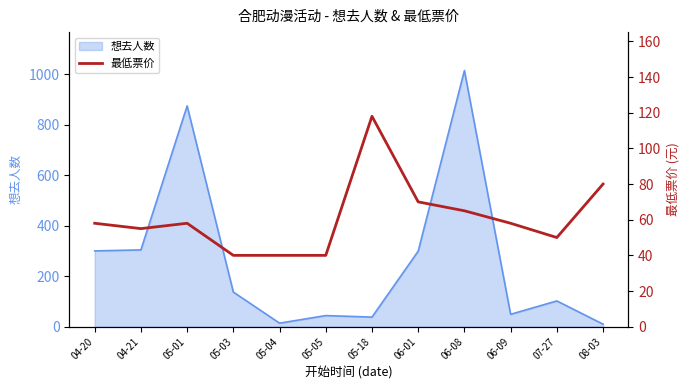

The value of 想去人数 at 05-03 is 137. True or false?

True